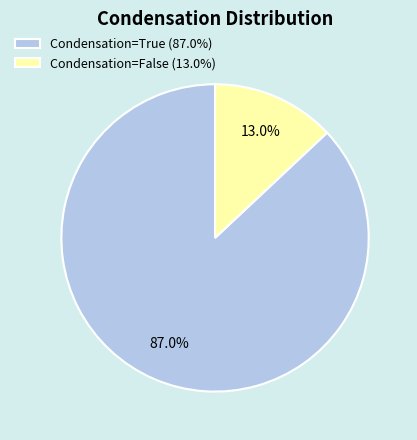

Is Condensation=True (87.0%) the majority of the pie?

Yes